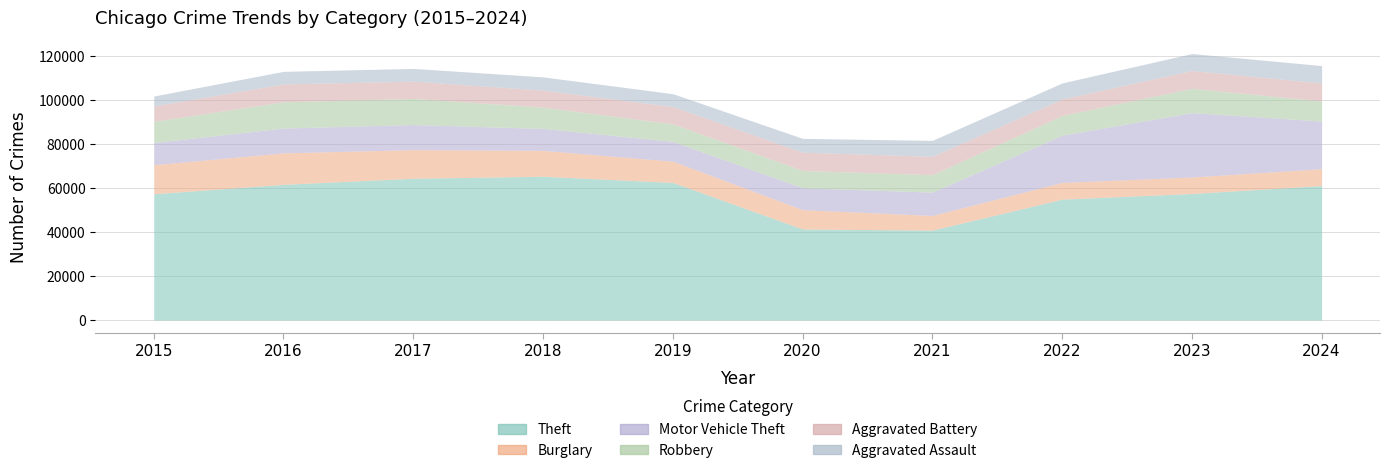

What is the total value across all series at 2018?

110440